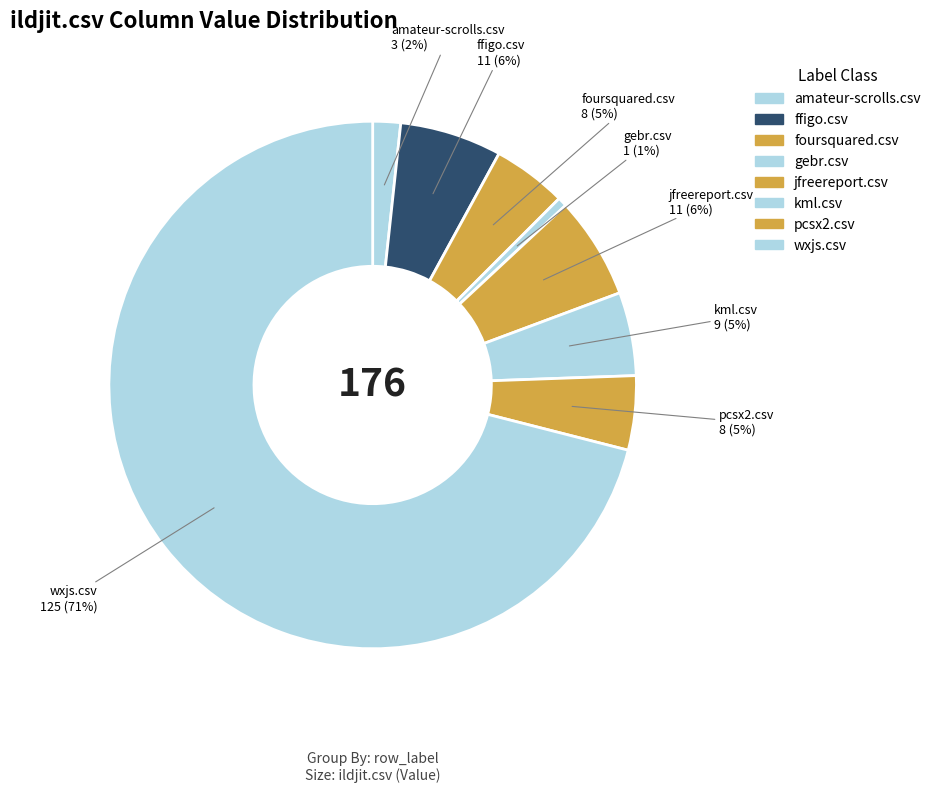

What is the largest slice in the pie chart?

wxjs.csv